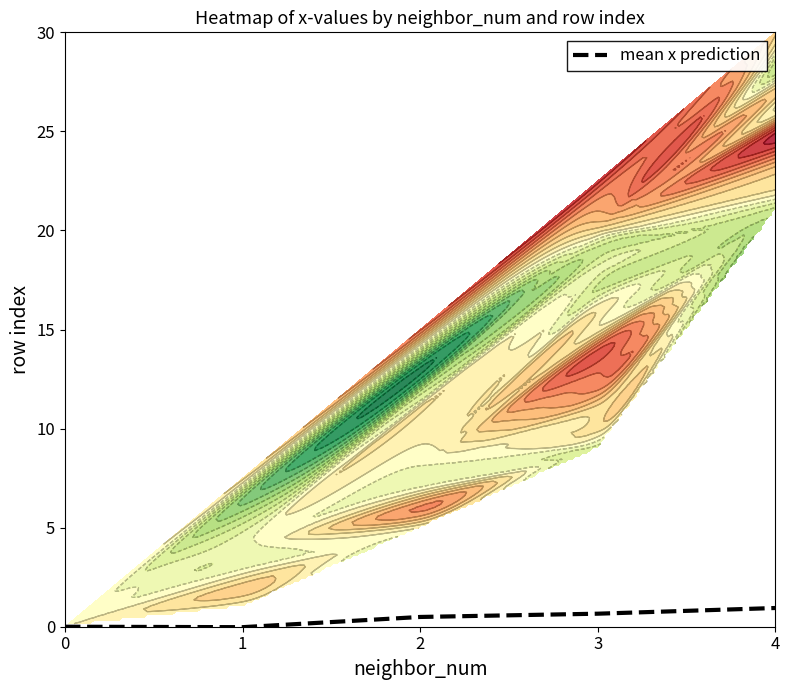

What is the average value?

0.4